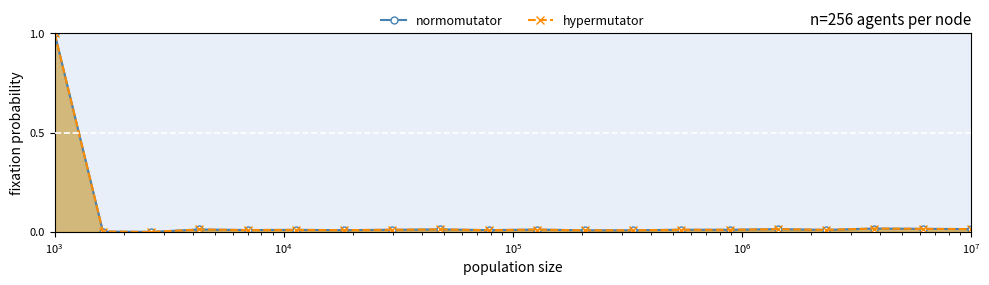

True or false: normomutator and hypermutator intersect in this chart.

False